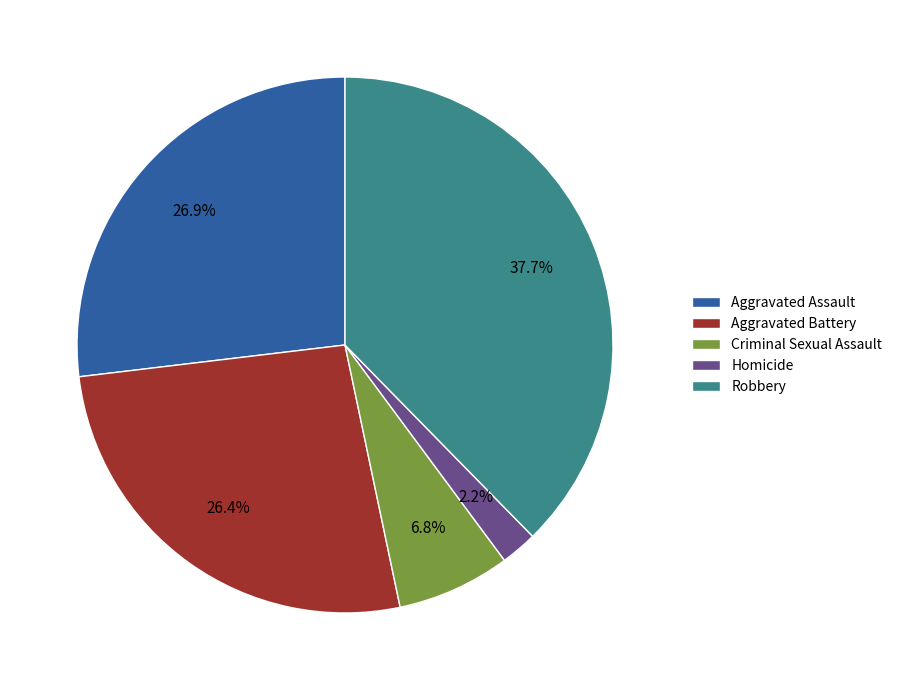

To the nearest percent, what is the difference between the largest and smallest slice percentages?

35%